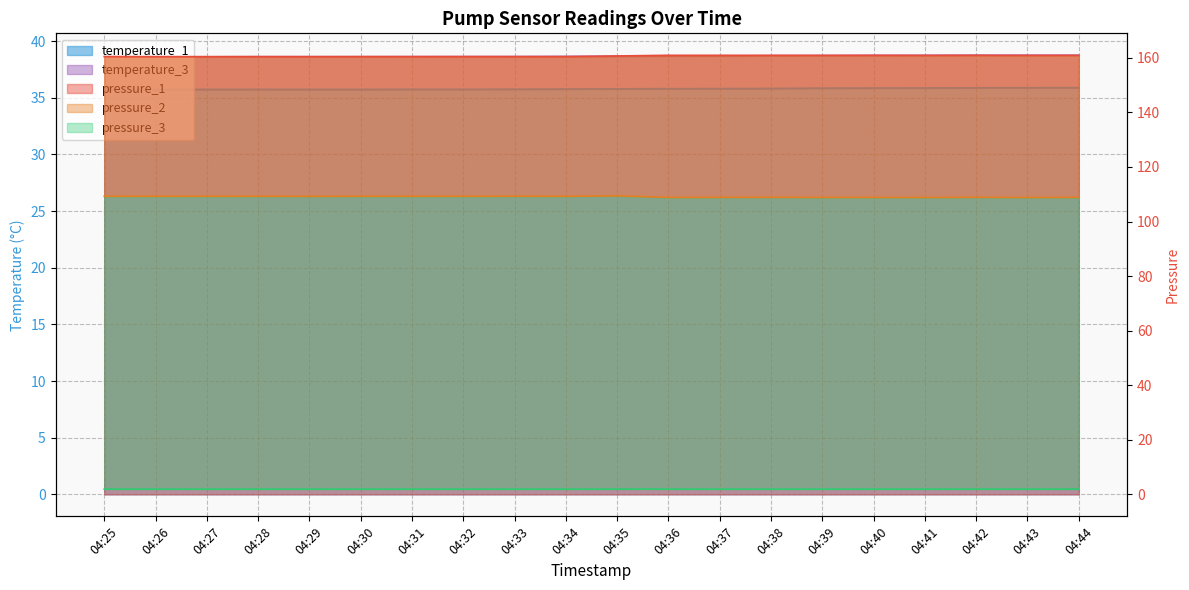

Is the value of pressure_2 at 04:26 greater than the value of pressure_1 at 04:31?

No